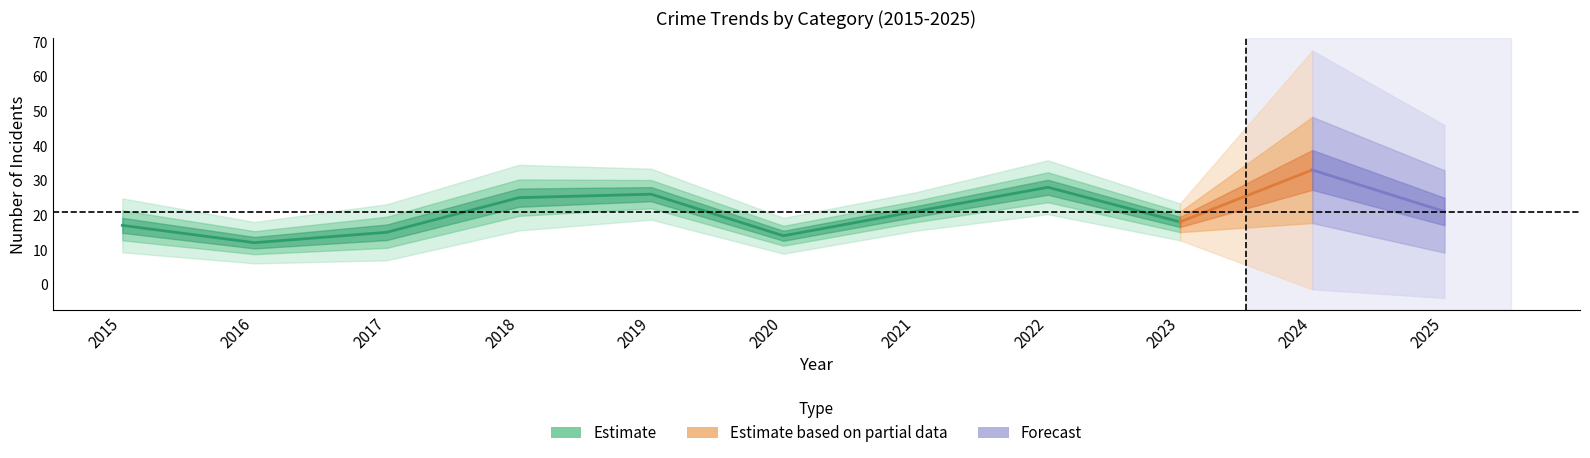

Which has a higher value, 2021 or 2025?

2025